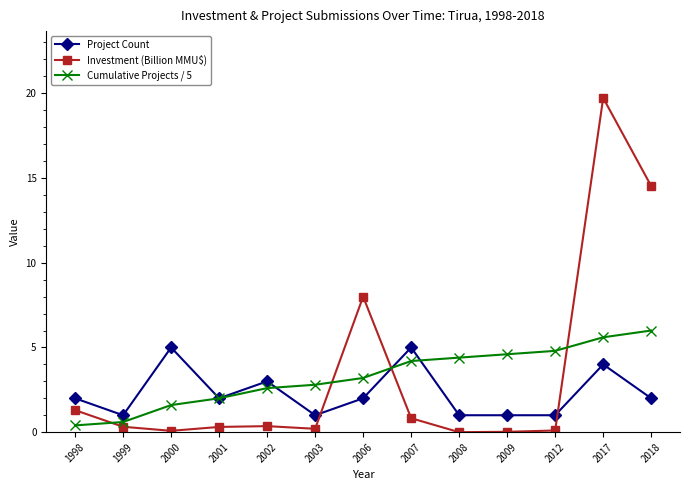

True or false: Project Count and Cumulative Projects / 5 intersect in this chart.

True